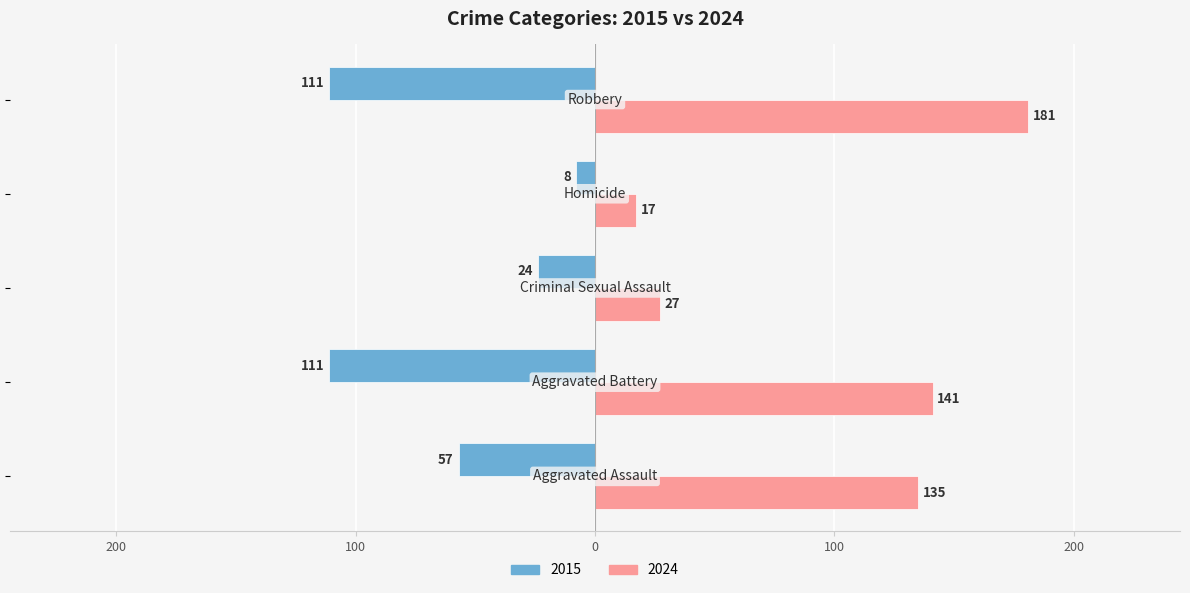

What are all the series names shown in the legend?

2015, 2024